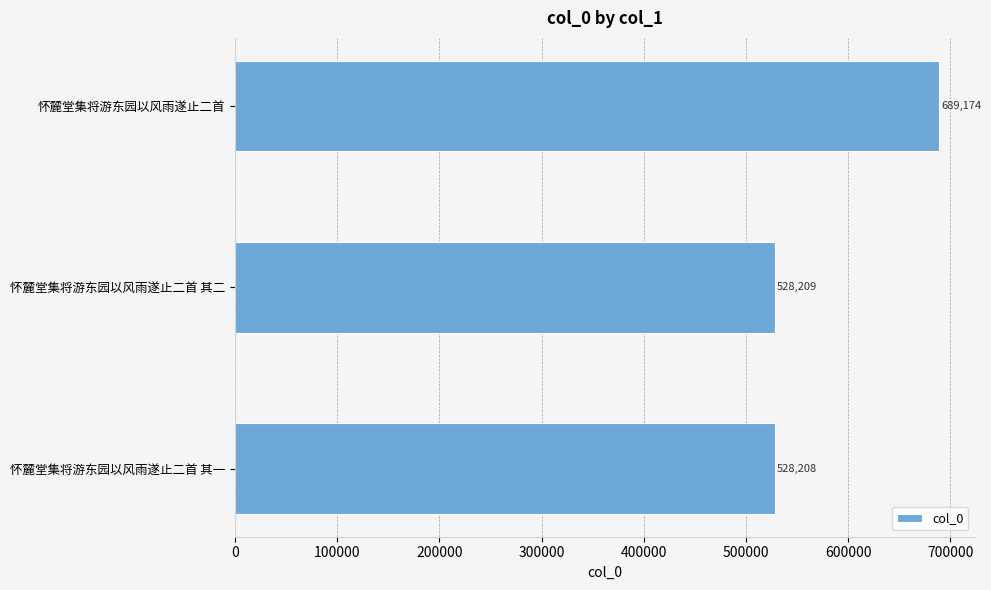

What is the smallest value displayed?

528208